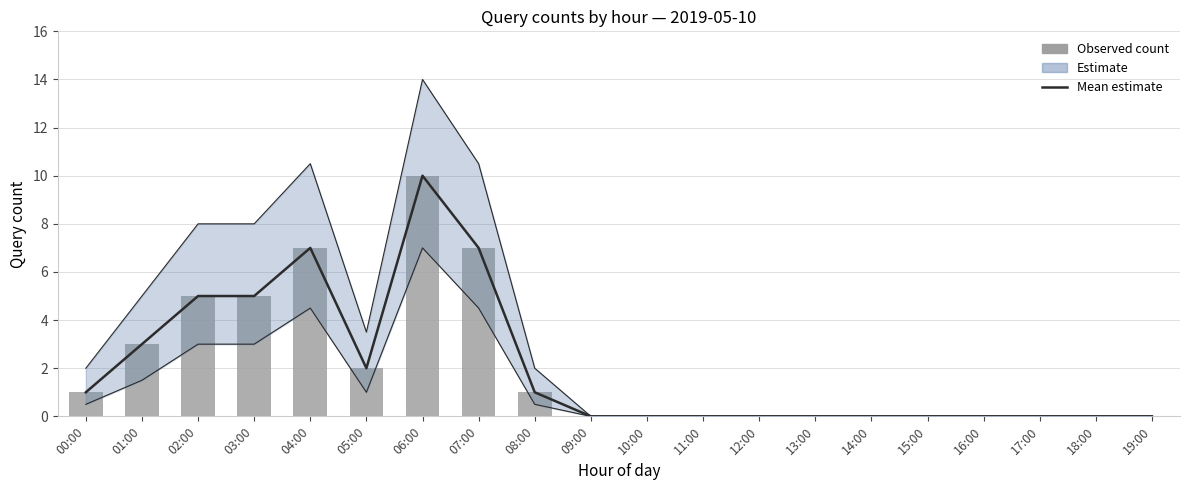

How many groups of bars are there?

20